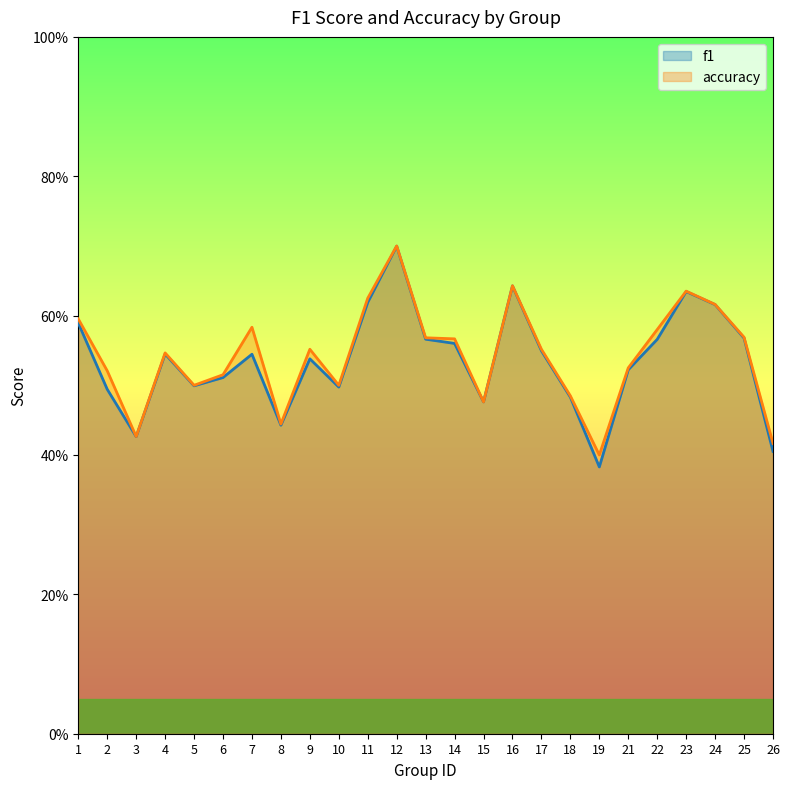

How many series are shown in this chart?

2